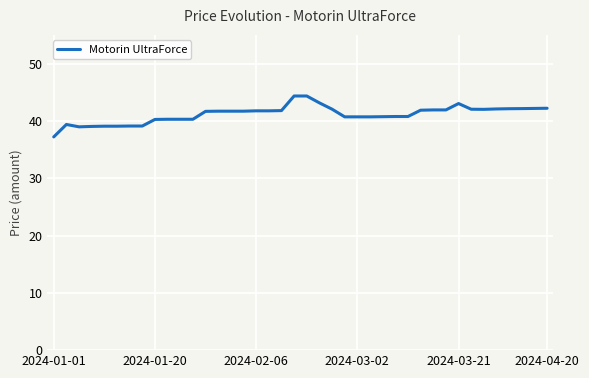

What is the smallest value displayed?

37.2